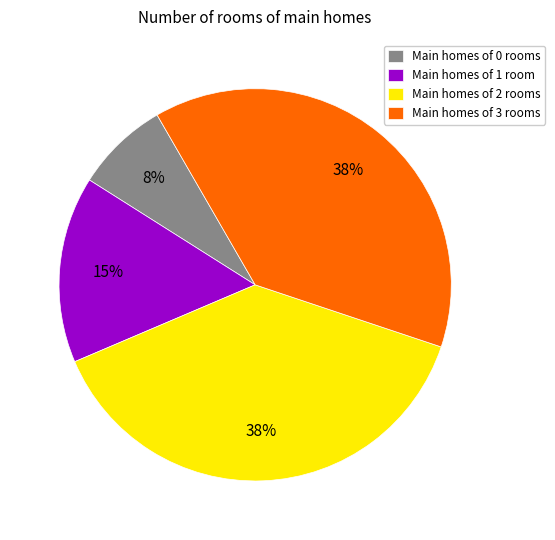

Do Main homes of 0 rooms and Main homes of 3 rooms together represent more than half of the pie?

No